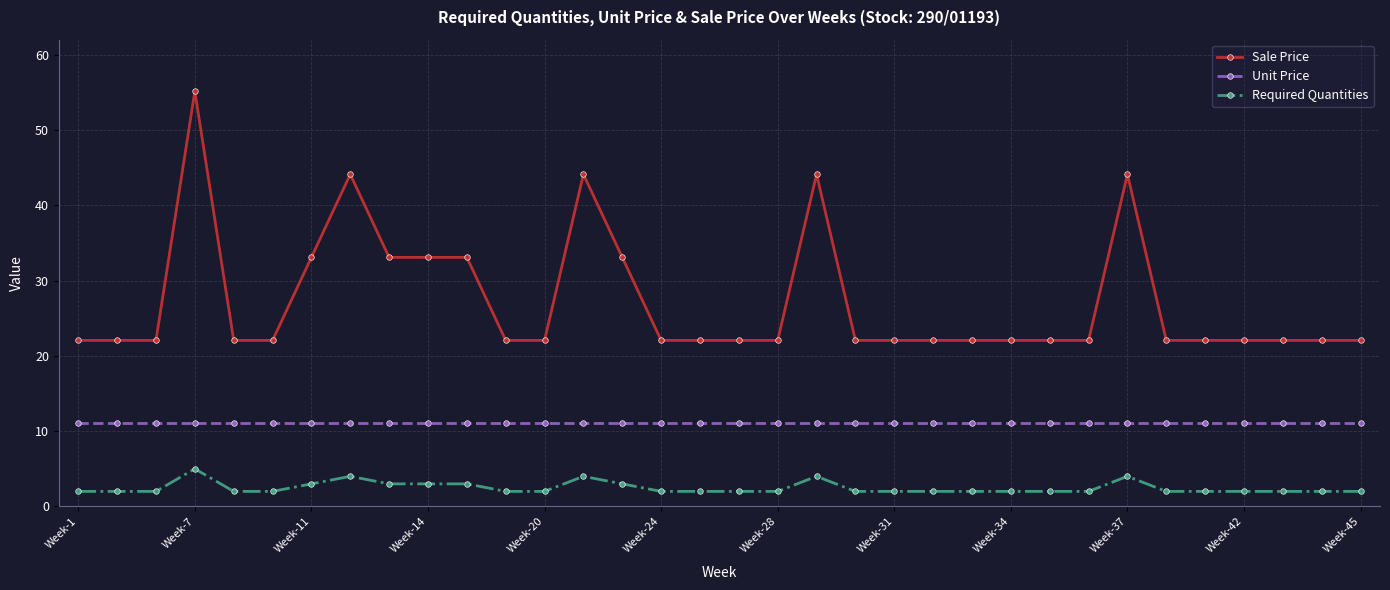

What is the sum of all Sale Price values?

926.5